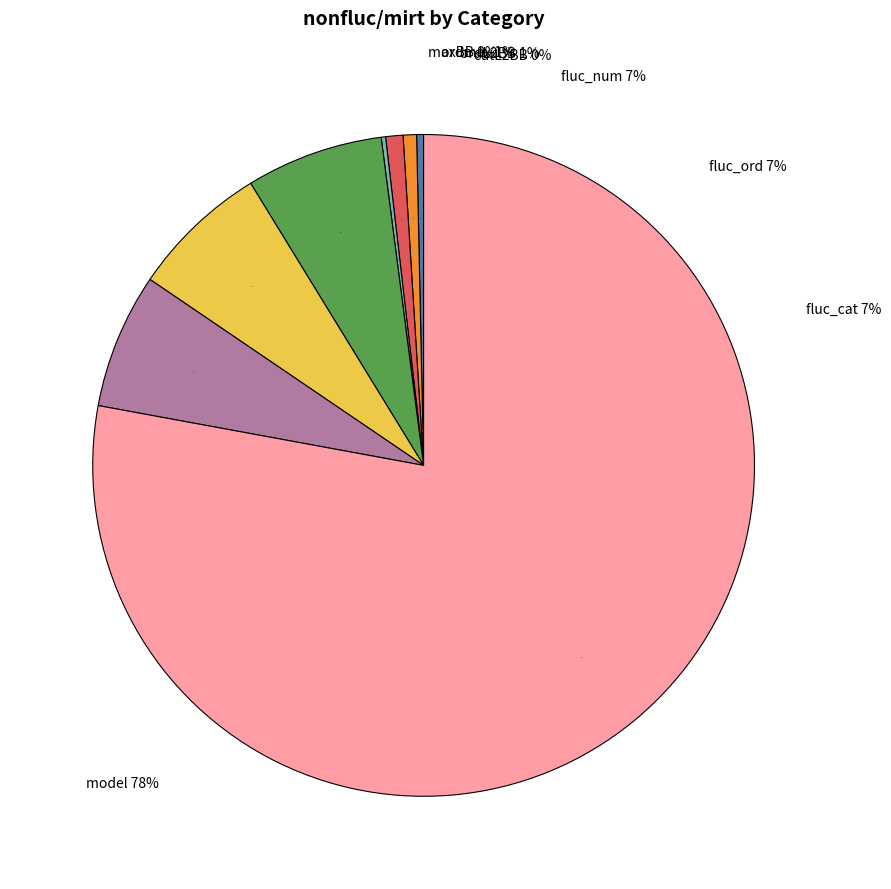

Is it true that ordmax is 1% of the pie?

True